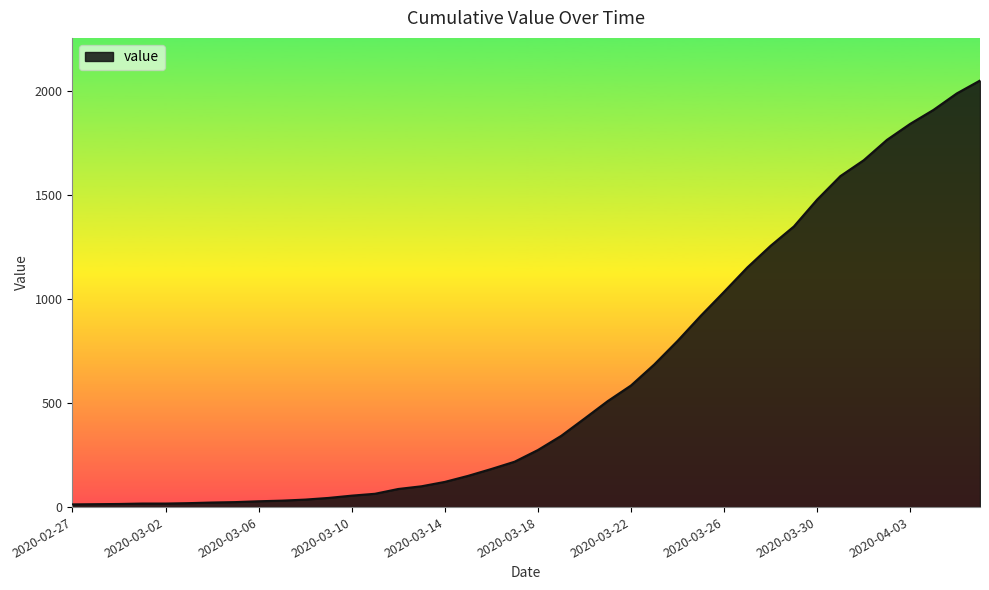

What is the difference between the maximum and minimum values?

2036